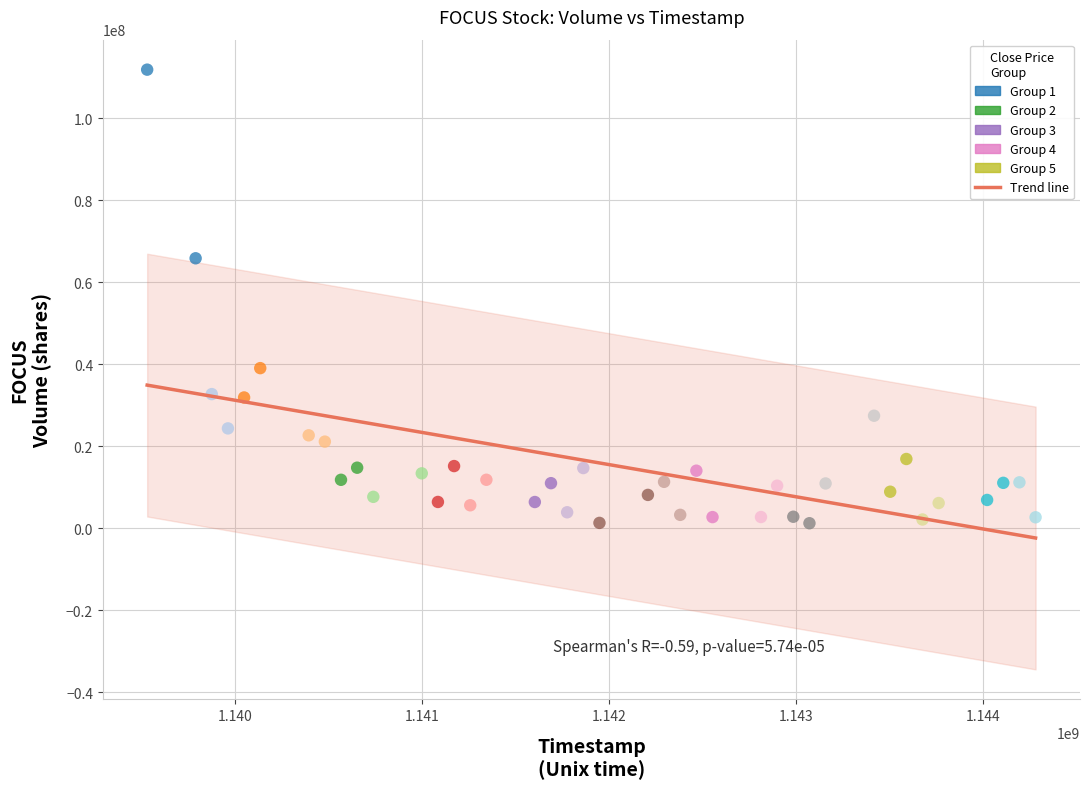

What is the range of X values (max minus min)?

4752000